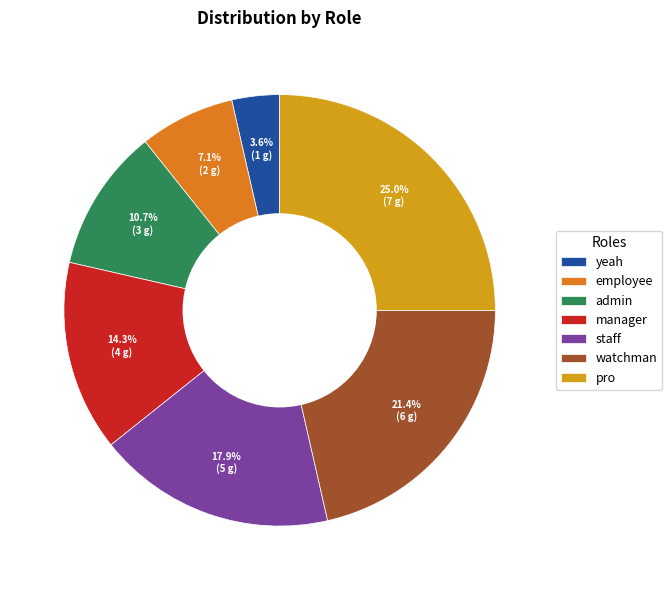

To the nearest percent, what is the combined percentage of staff and watchman?

39%